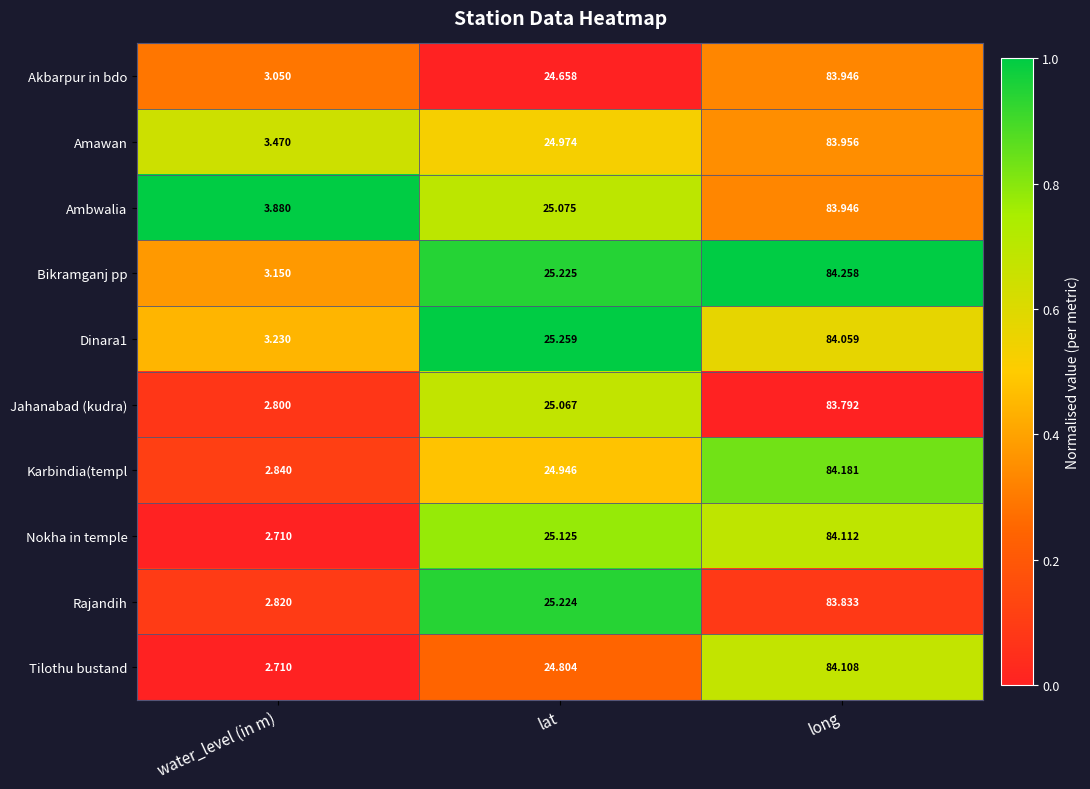

Which series changed the most between lat and long?

Tilothu bustand